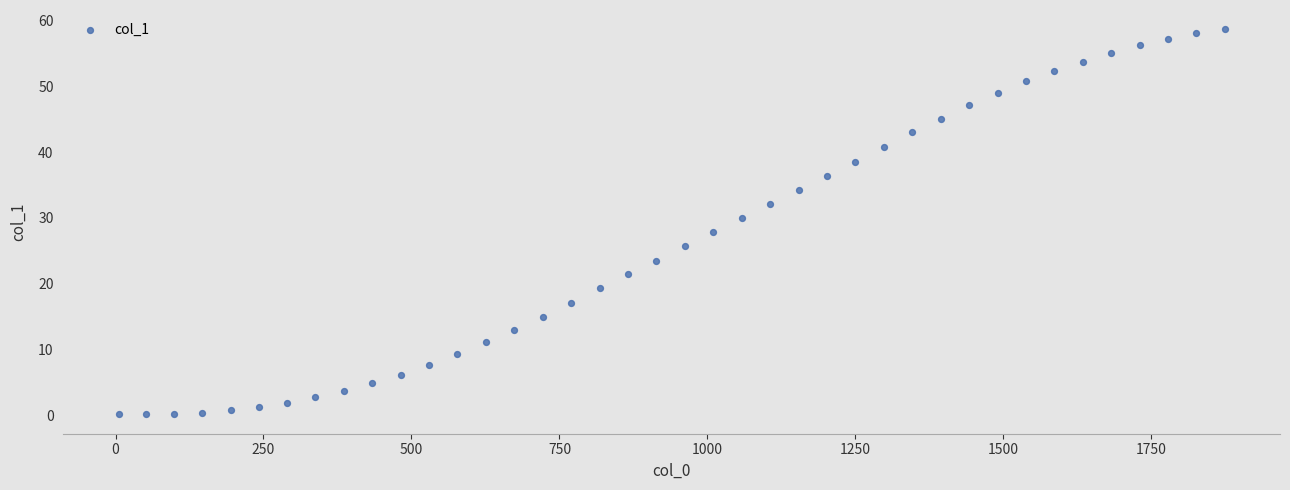

What is the range of X values (max minus min)?

1868.6